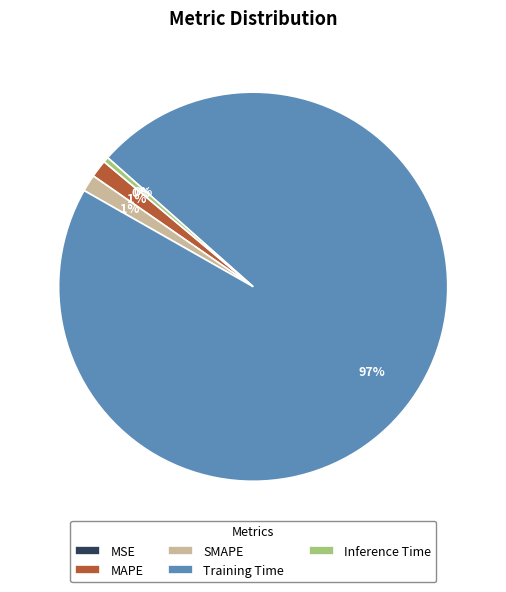

Between Inference Time and MAPE, which is larger?

MAPE